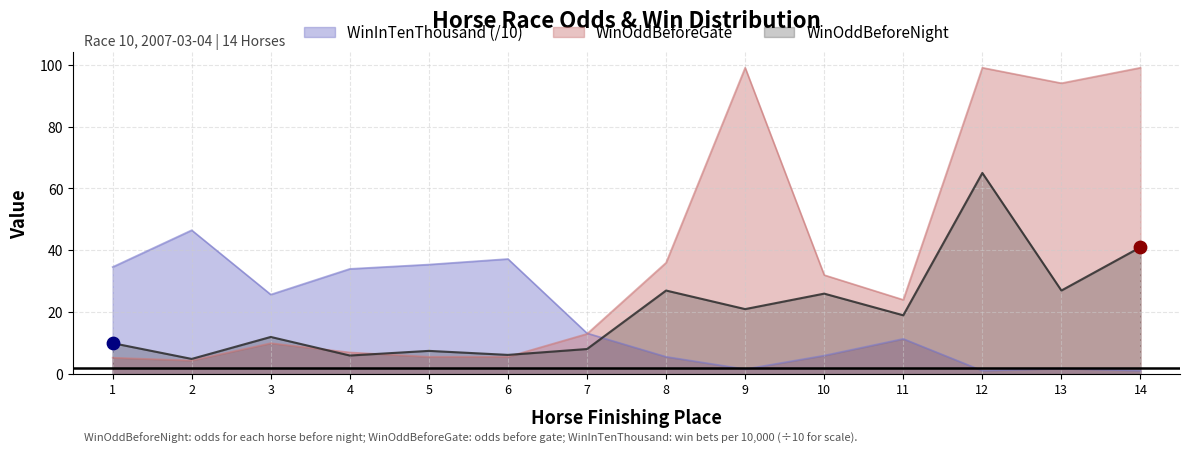

At how many categories does at least one series exceed 58?

4